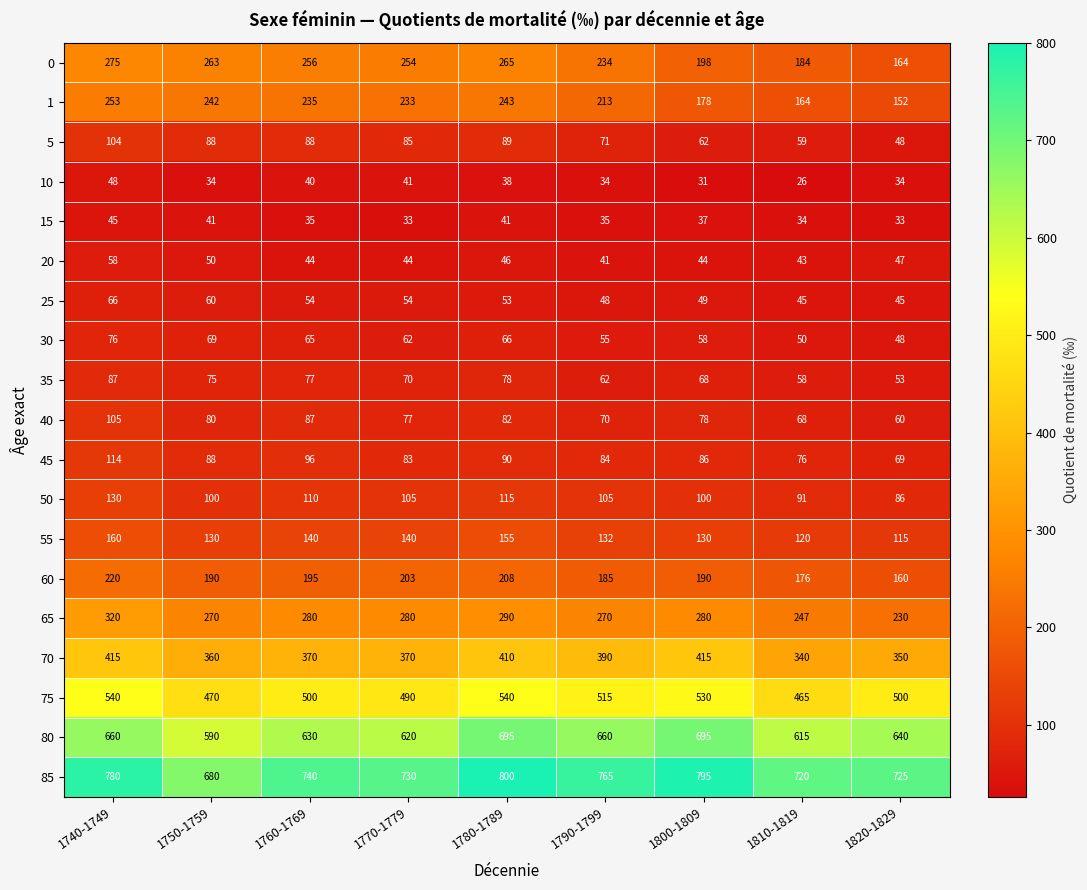

What is the sum of all 65 values?

2467